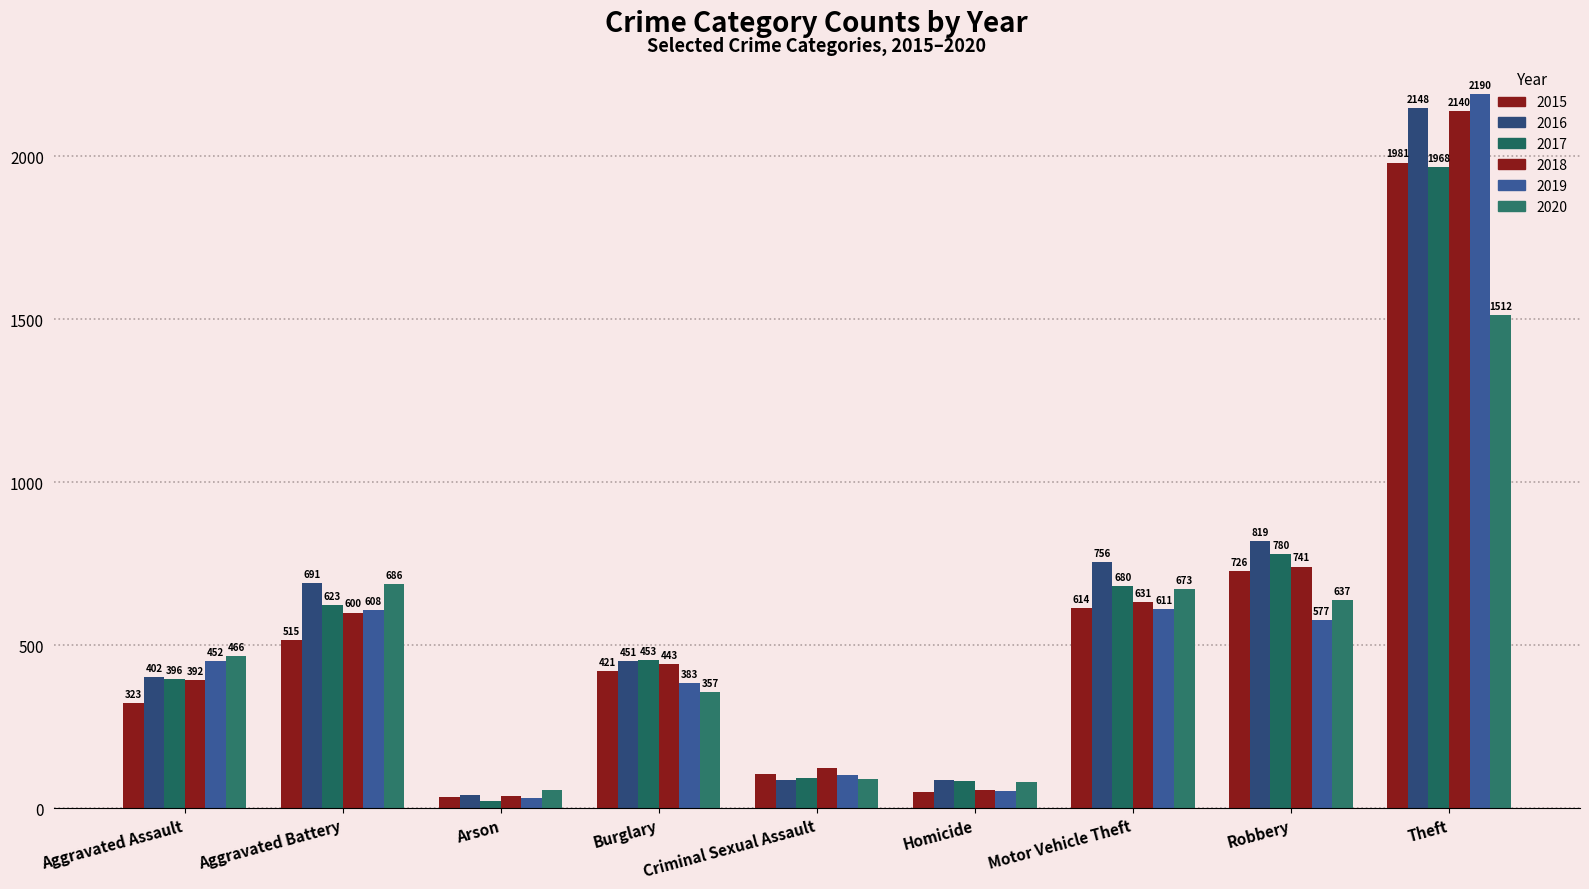

Between Burglary and Homicide, which is larger?

Burglary